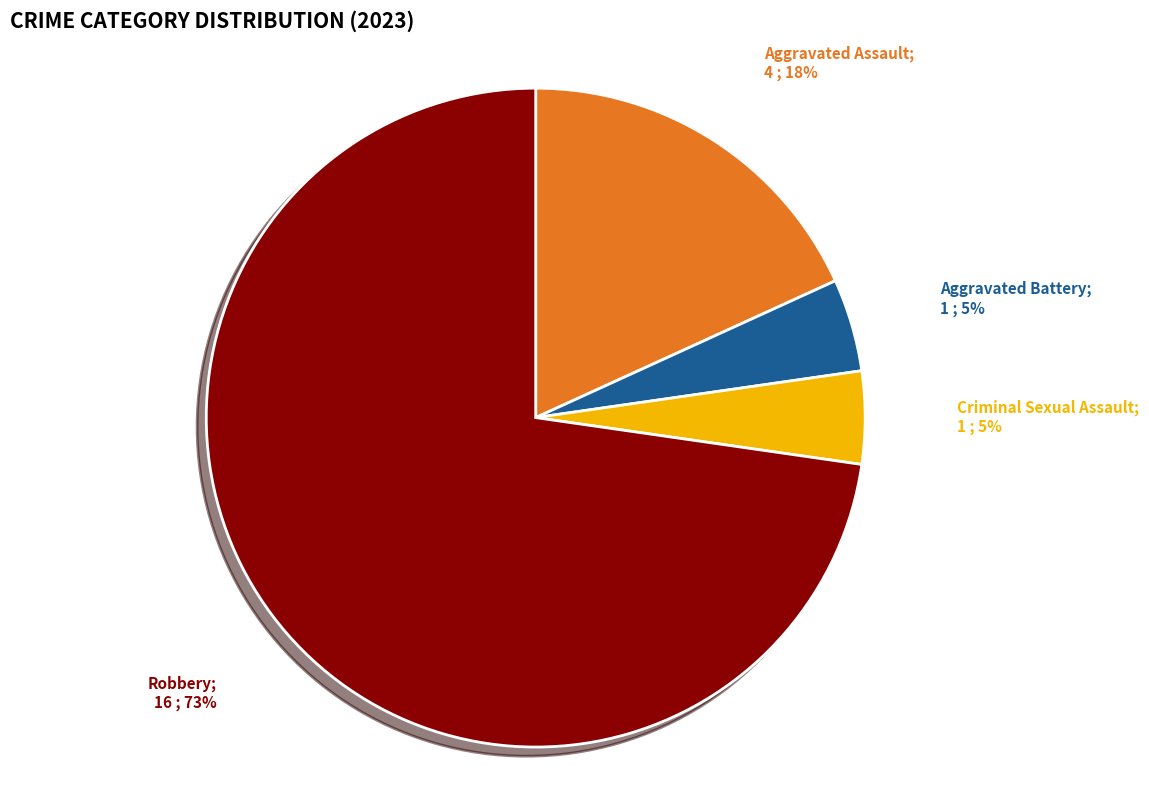

To the nearest percent, what is the average slice percentage?

25%